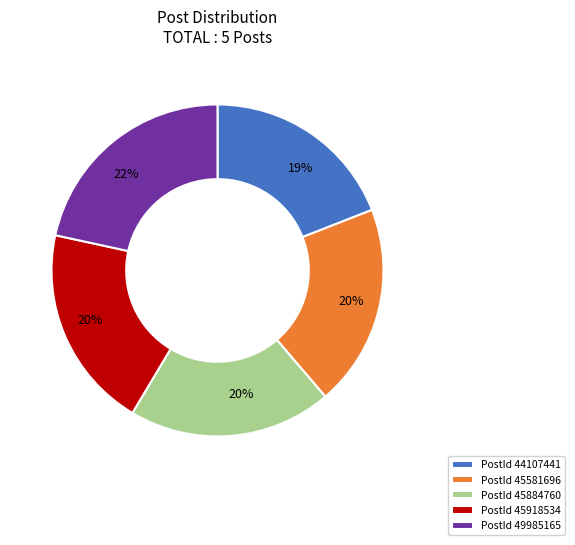

Combined, do PostId 49985165 and PostId 44107441 account for over 50%?

No